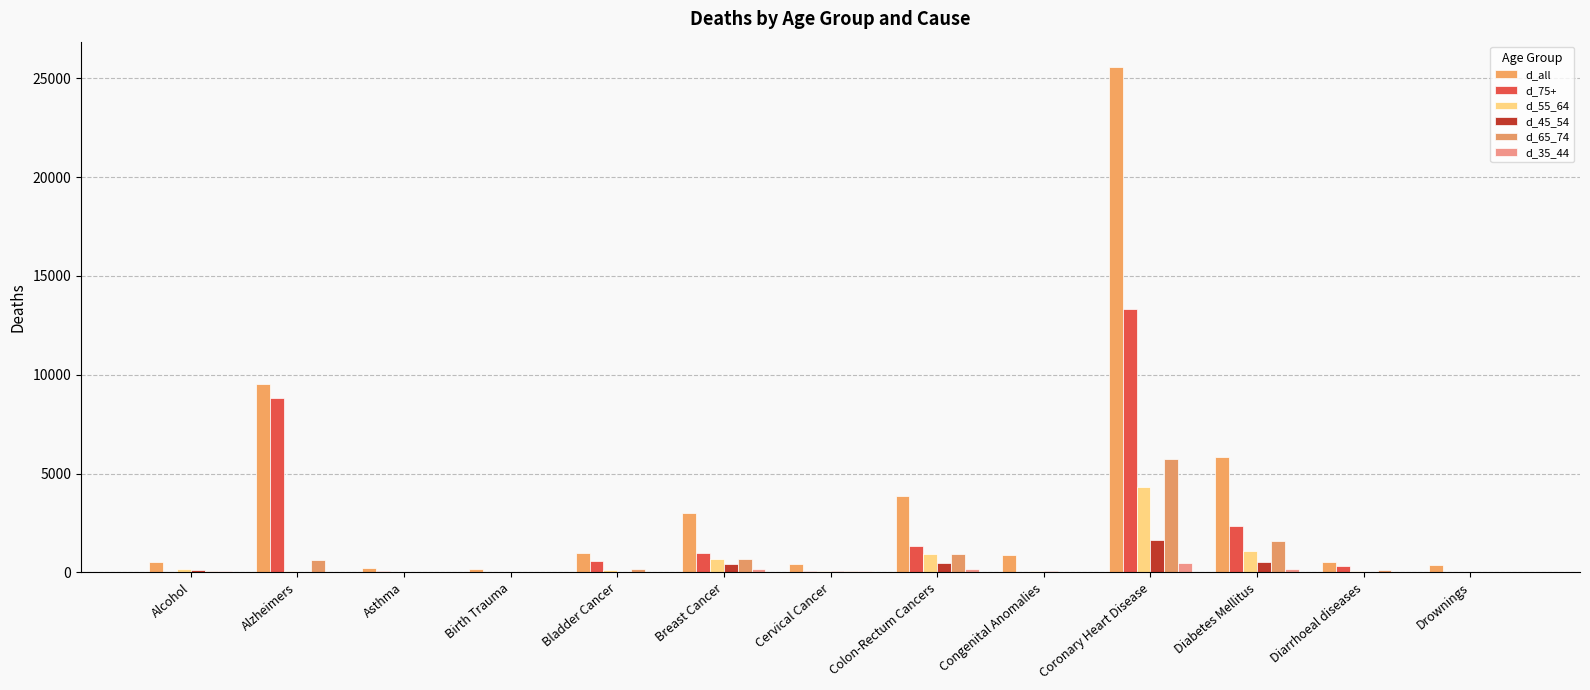

The value of d_75+ at Diarrhoeal diseases is 328. True or false?

True